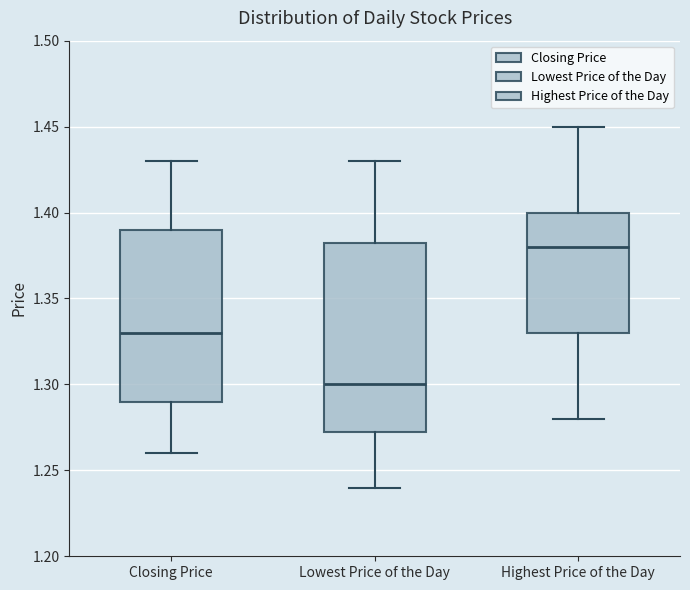

Reading left to right, transcribe this box plot: for each box, give where its median line is, the range the box spans, and where its two whiskers end, as read against the y-axis. The values are not printed on the chart, so give them approximately, as read against the axis.

Closing Price: median 1.330, box 1.290 to 1.390, whiskers 1.260 to 1.430
Lowest Price of the Day: median 1.300, box 1.275 to 1.385, whiskers 1.240 to 1.430
Highest Price of the Day: median 1.380, box 1.330 to 1.400, whiskers 1.280 to 1.450